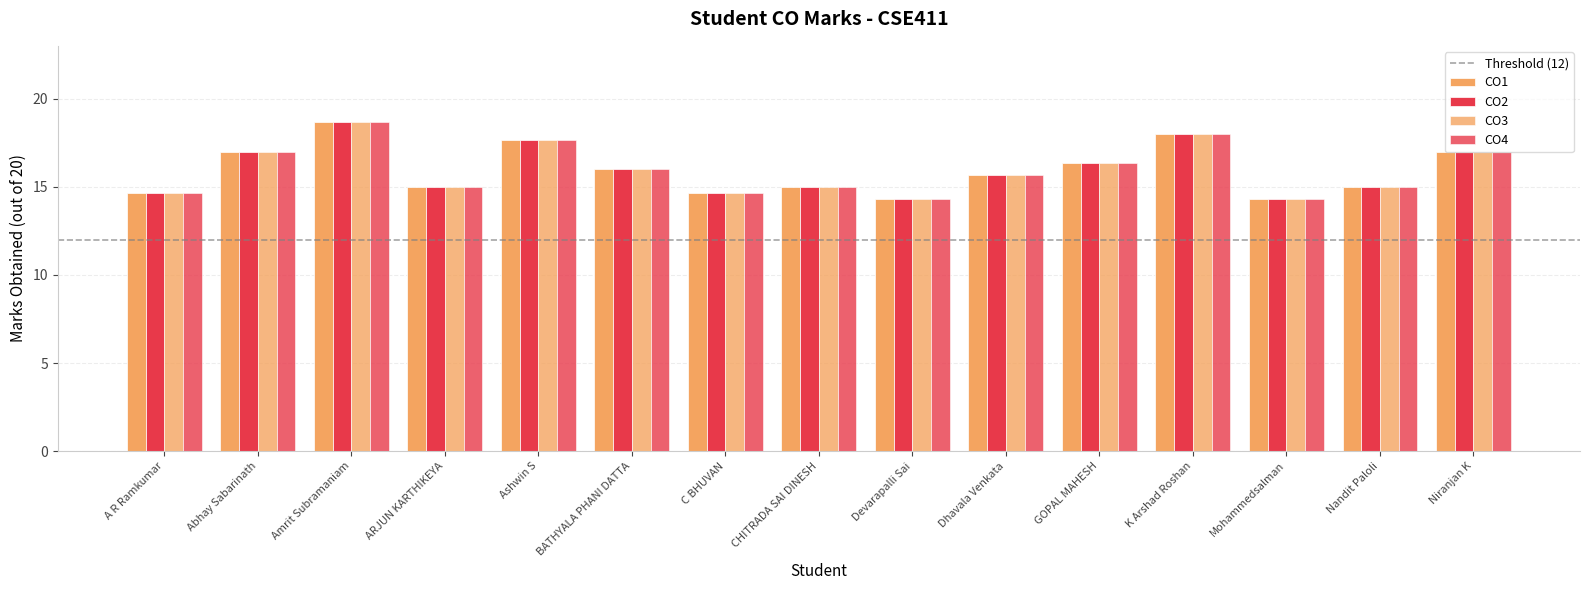

At which label does CO1 first exceed 15?

Abhay Sabarinath